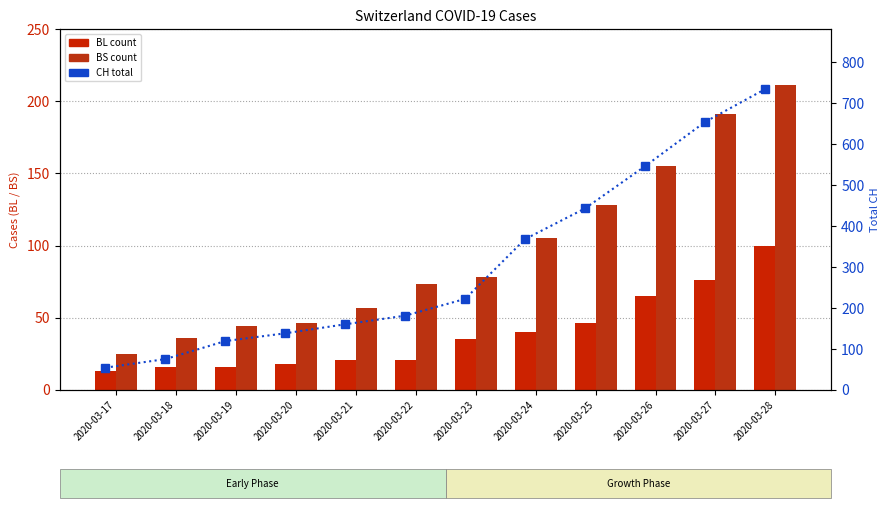

At 2020-03-26, list the series in order from smallest to largest.

BL, BS, CH